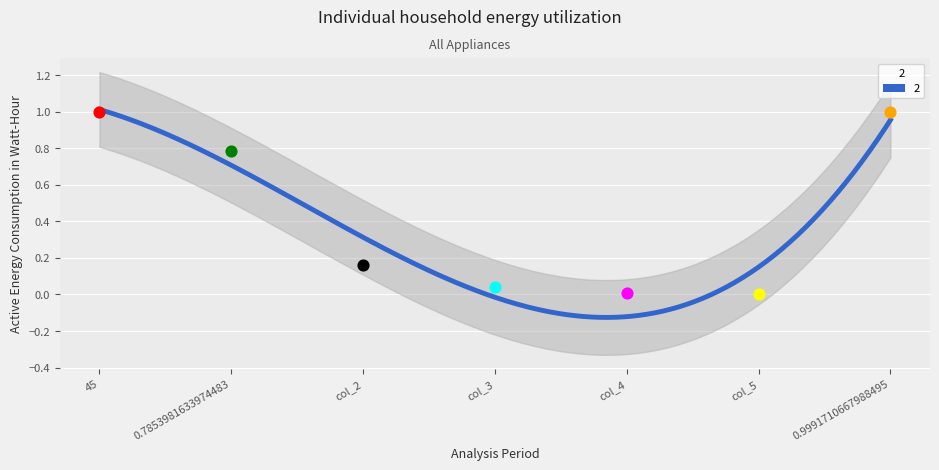

Between 0.7853981633974483 and 45, which is larger?

45